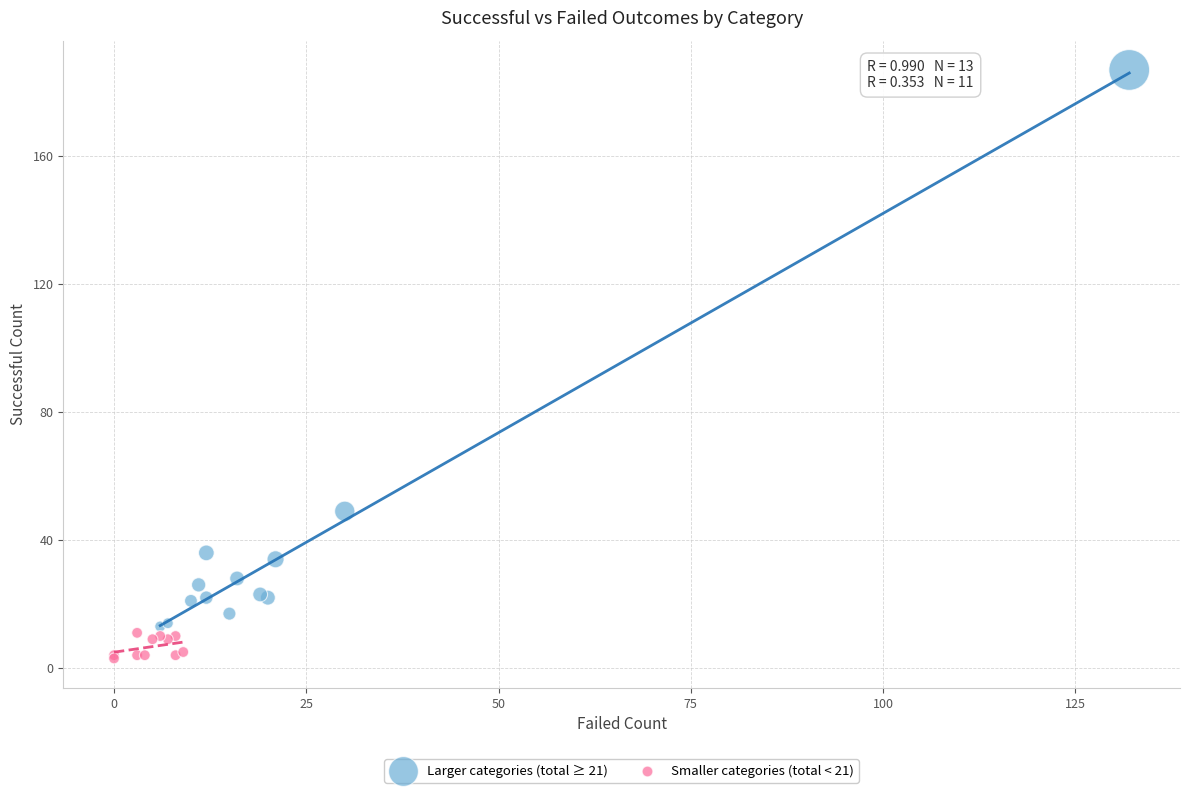

Which series has the largest Y range (max minus min)?

Larger categories (total ≥ 21)